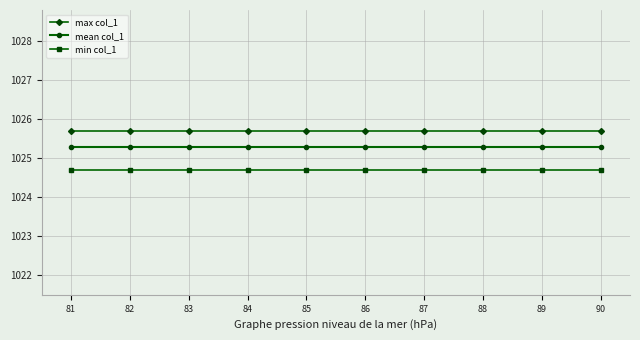

List the series in order of their overall mean, lowest first.

min col_1, mean col_1, max col_1